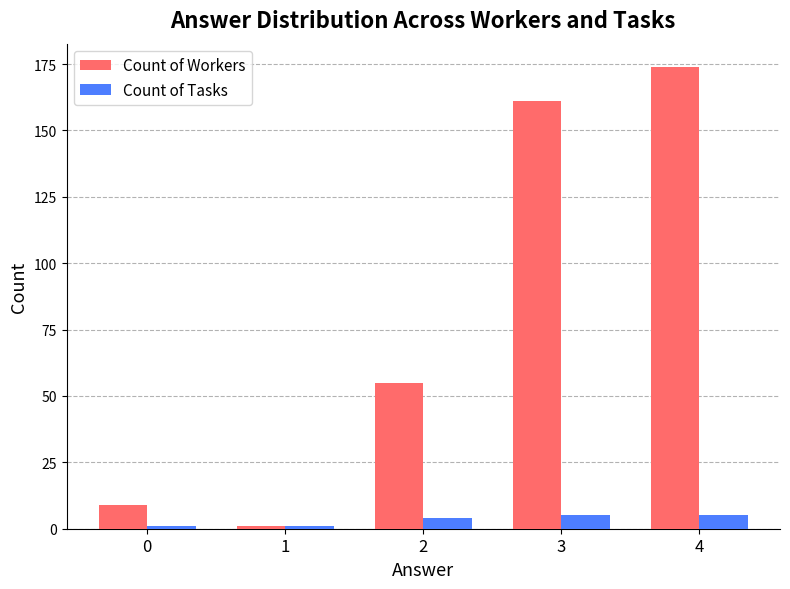

List the series in order of their overall mean, lowest first.

Count of Tasks, Count of Workers